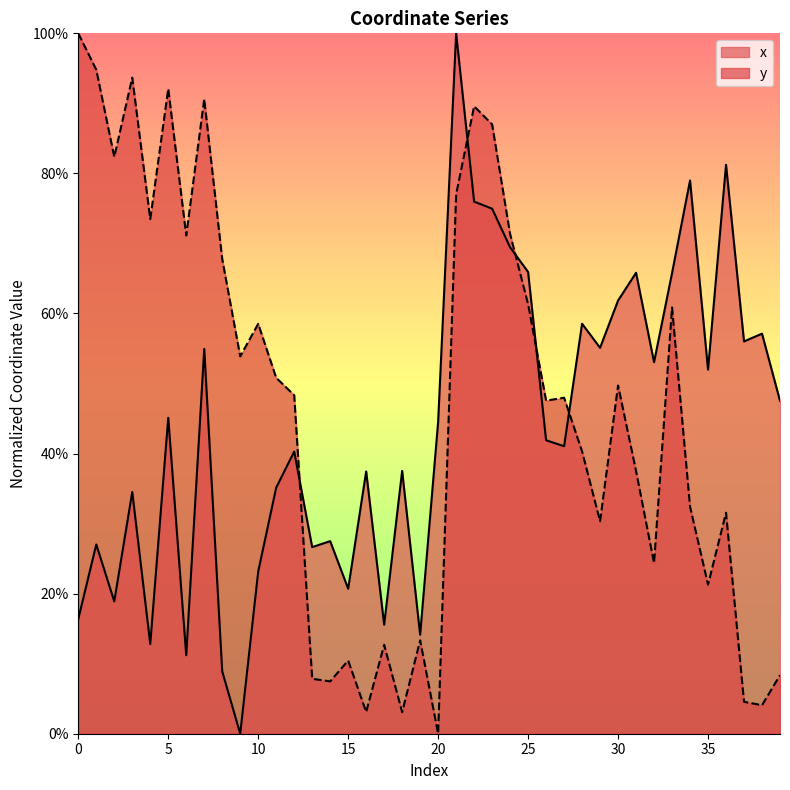

Where does the x series first go above 44?

5